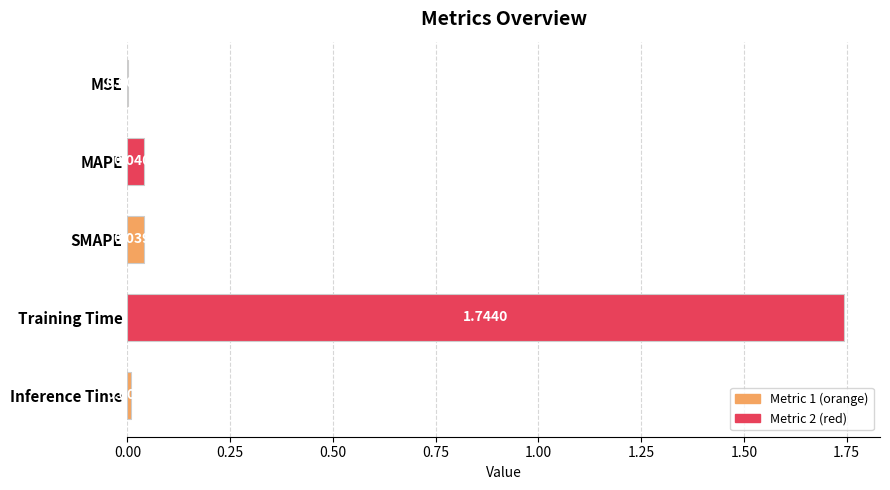

Which has a higher value, SMAPE or MSE?

SMAPE